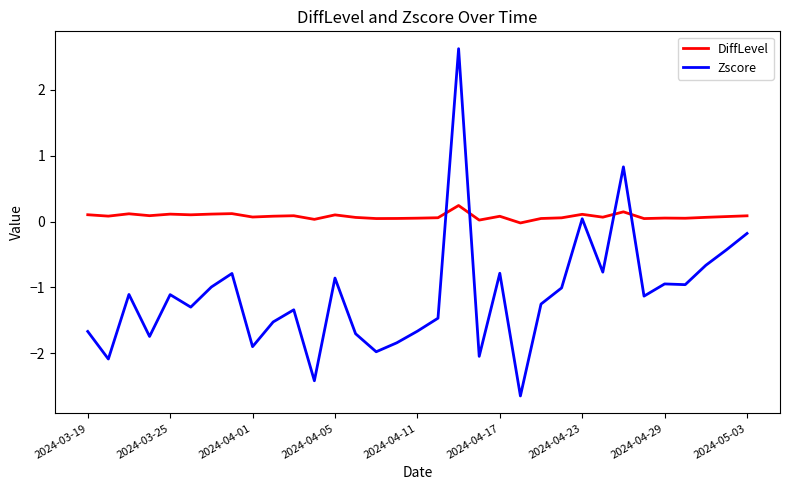

How many lines are shown in the chart?

2